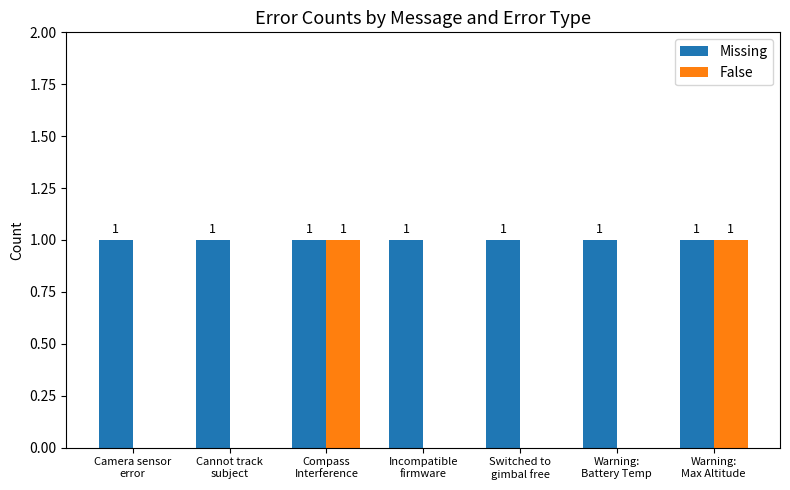

Which series has the largest total across all categories?

Missing